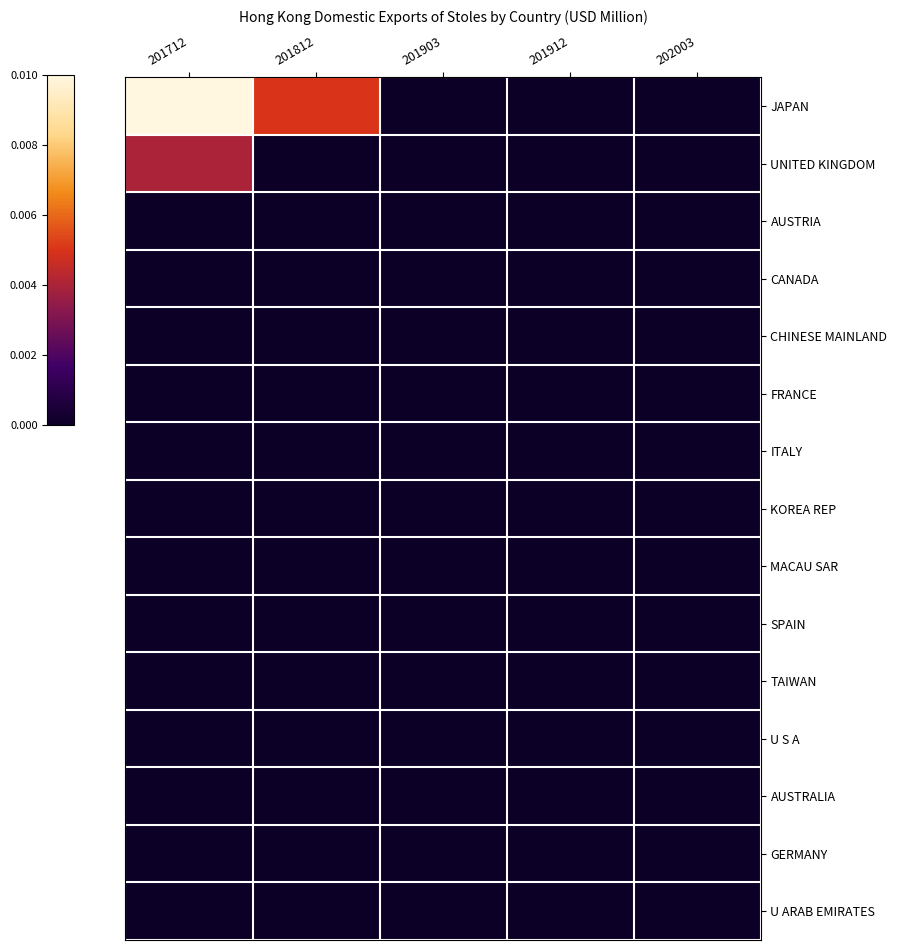

Which series has the largest total across all categories?

JAPAN